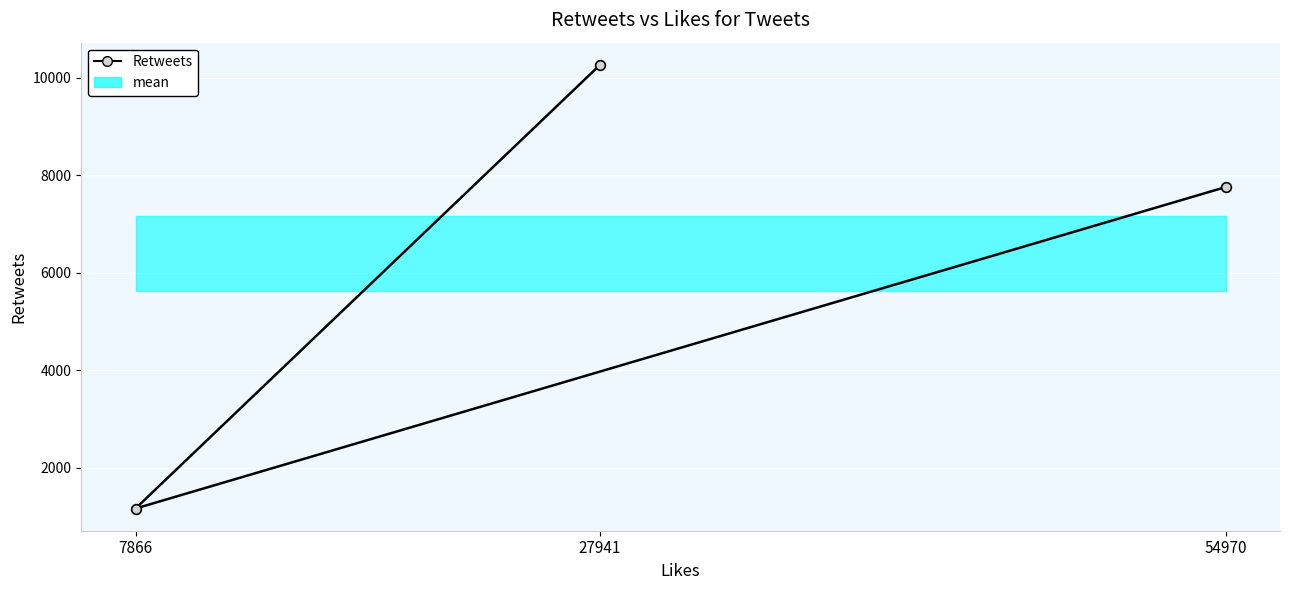

Where does the data first go above 7755?

27941